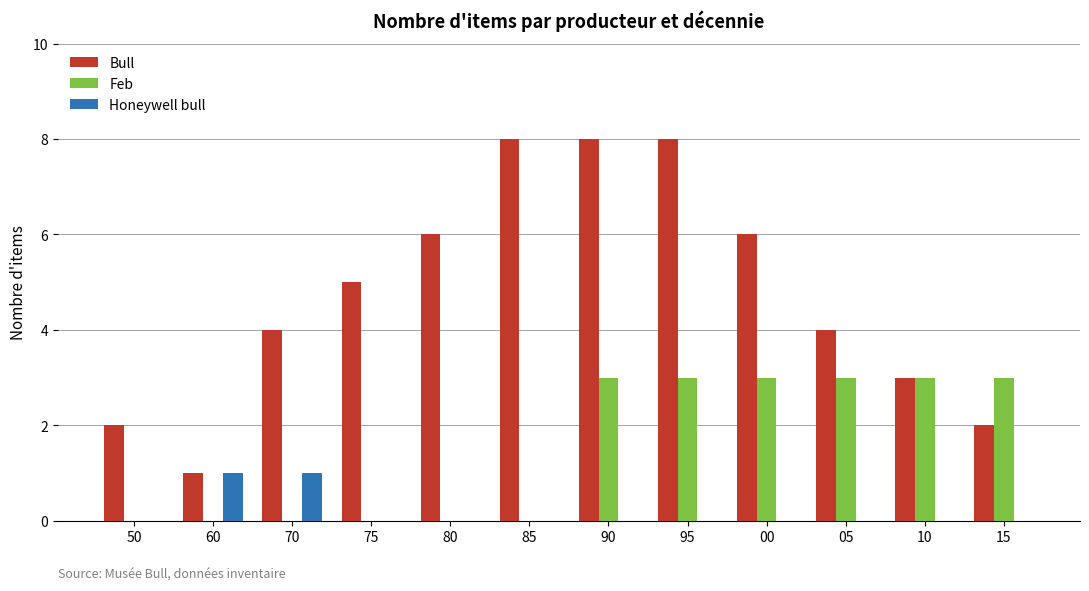

The Feb series shows -1 at 70. True or false?

False